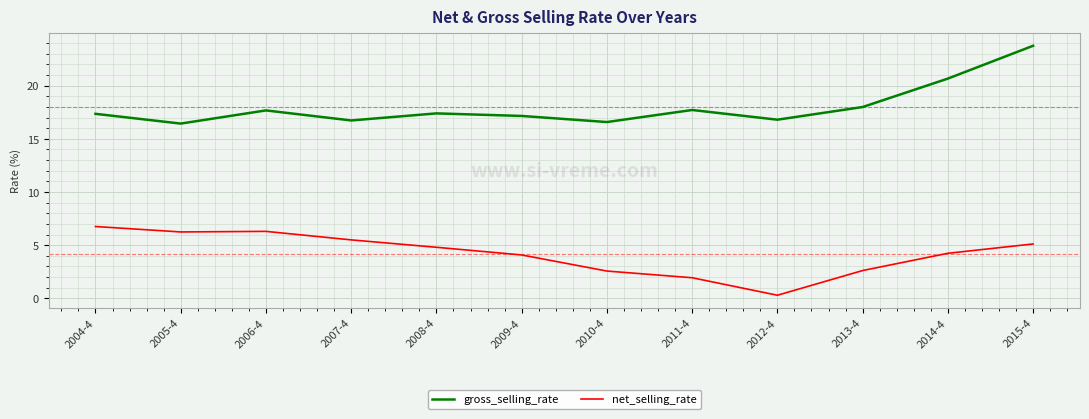

Does the chart have visible grid lines?

Yes